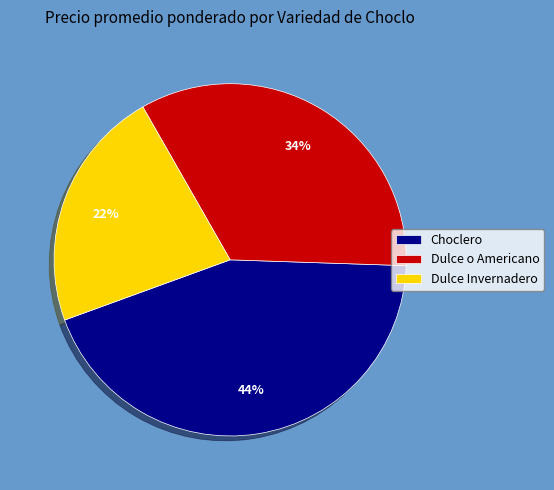

To the nearest percent, what portion does Choclero represent?

44%